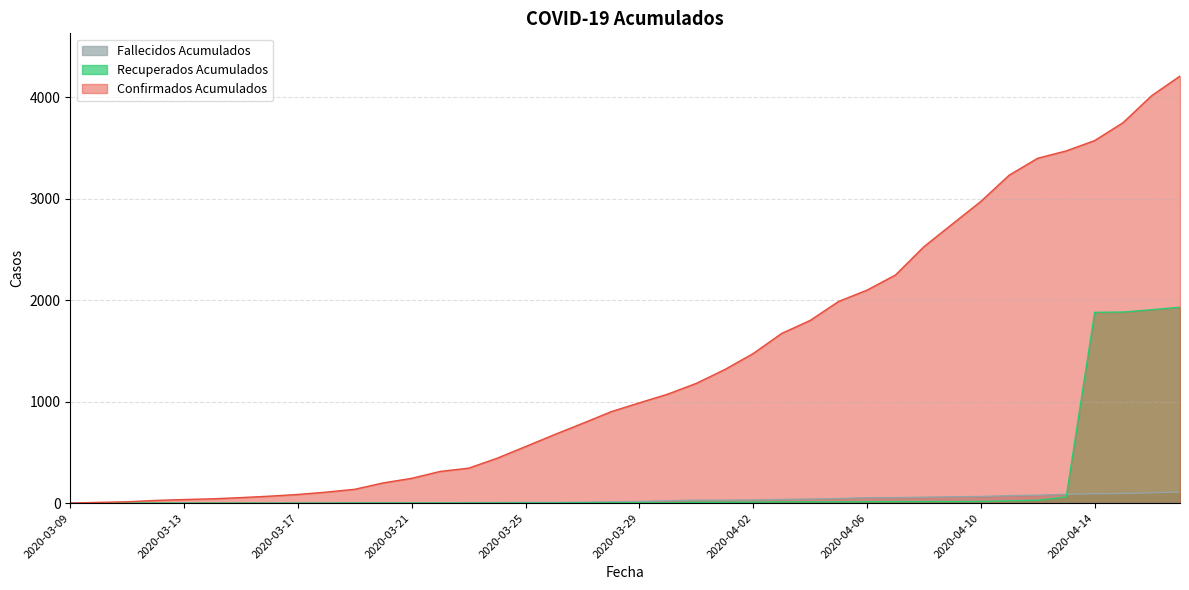

Where does the Recuperados Acumulados series first go above 4?

2020-03-31